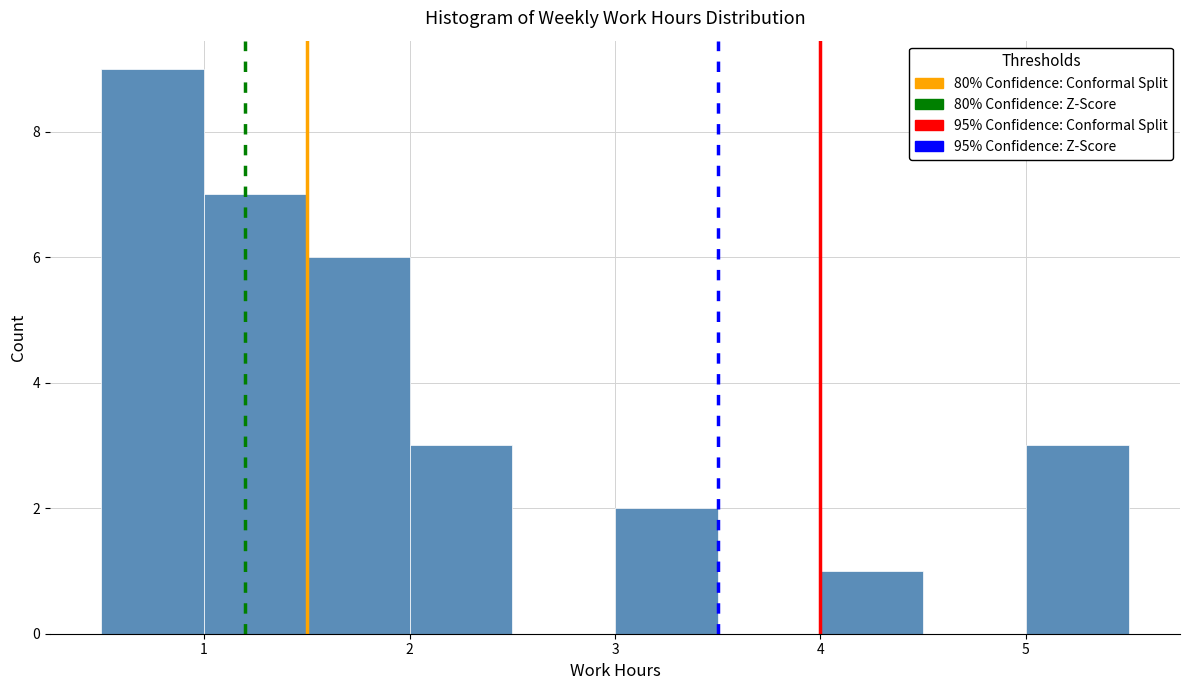

What is the height of the bar covering 5.0 to 5.5 on the x-axis? The values are not printed on the chart, so give them approximately, as read against the axis.

3